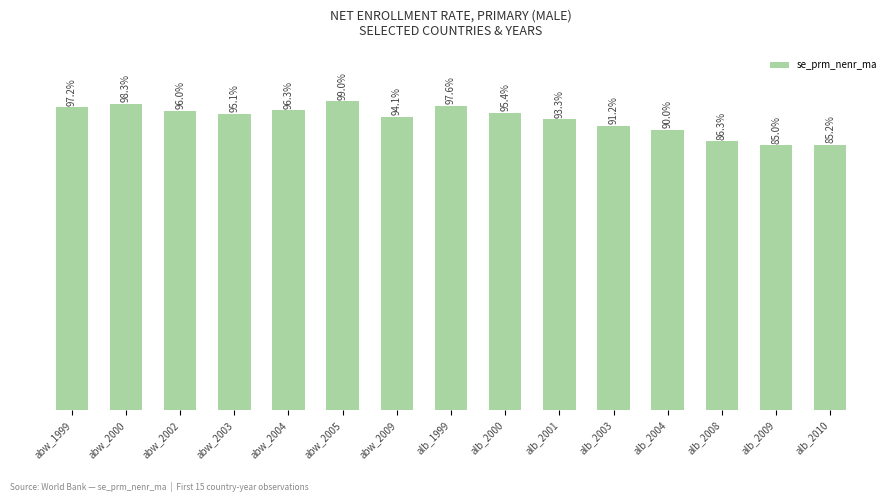

List the labels in order of value, largest first.

abw_2005, abw_2000, alb_1999, abw_1999, abw_2004, abw_2002, alb_2000, abw_2003, abw_2009, alb_2001, alb_2003, alb_2004, alb_2008, alb_2010, alb_2009